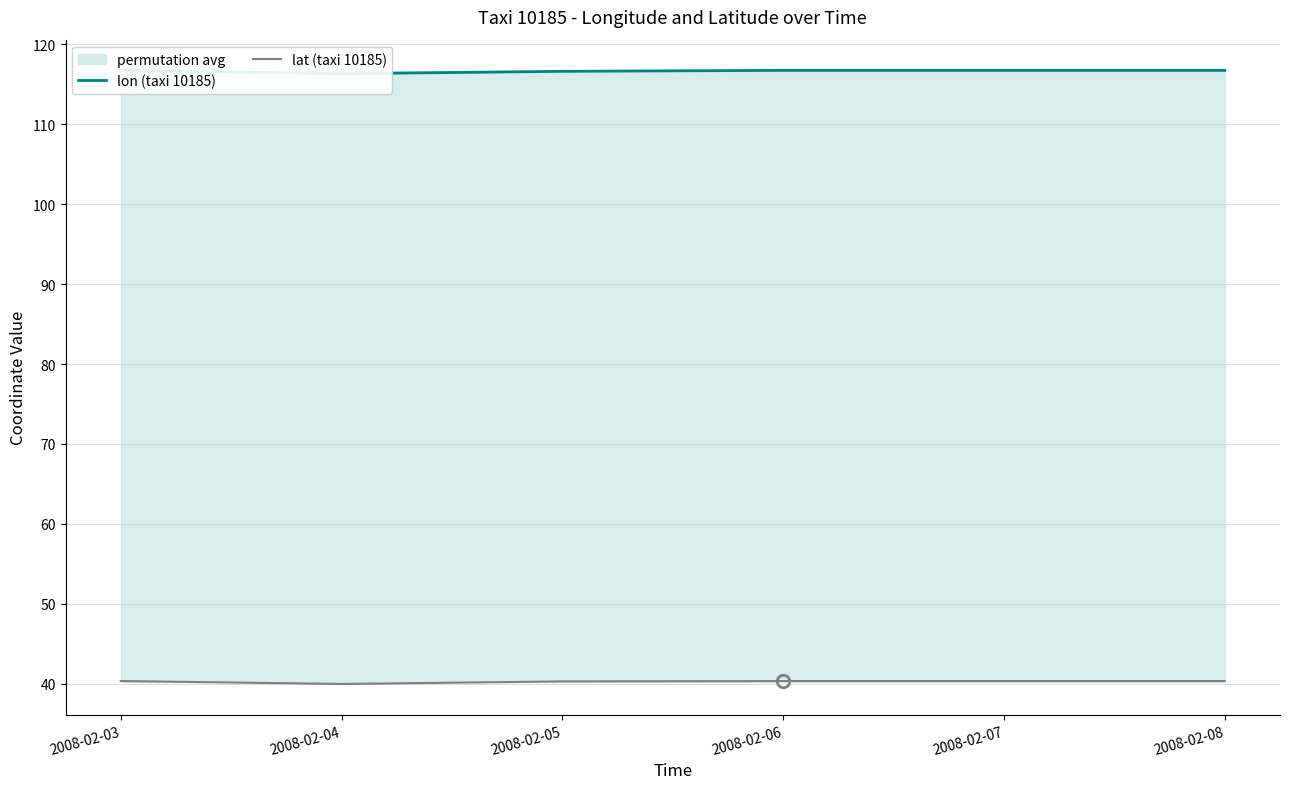

What is the total value across all series at 2008-02-04?

156.3